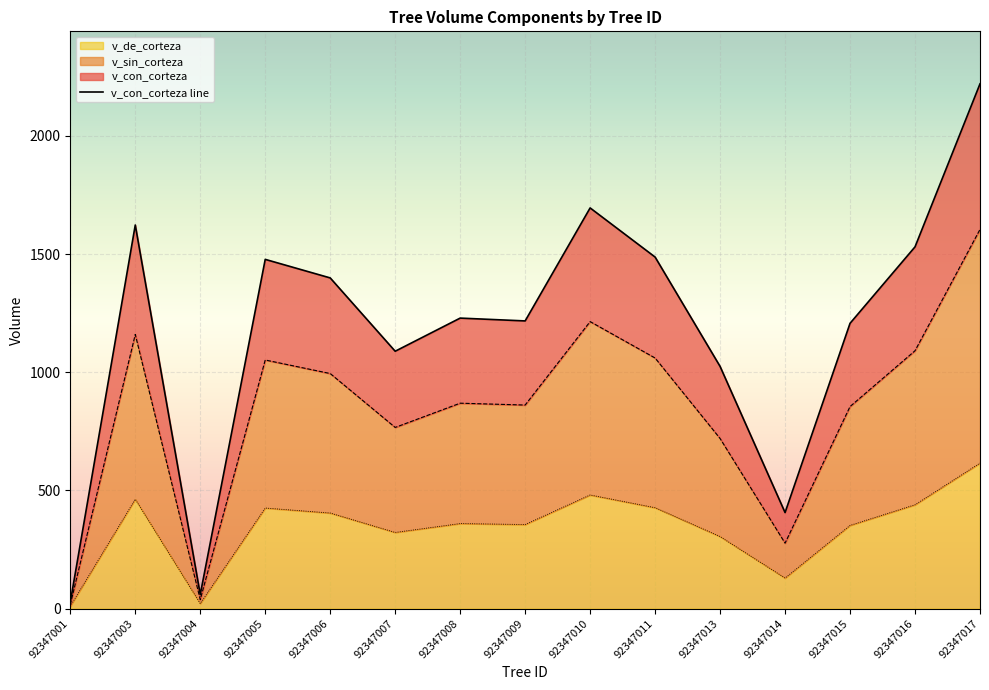

What is the difference between the second highest and minimum values in the v_sin_corteza series?

1197.6